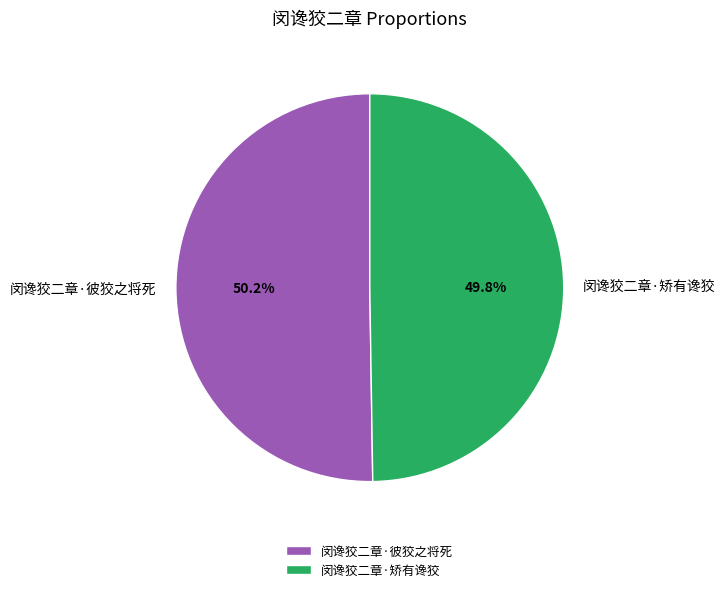

Approximately how many times larger is the value at 闵谗狡二章·彼狡之将死 compared to 闵谗狡二章·矫有谗狡?

1.0